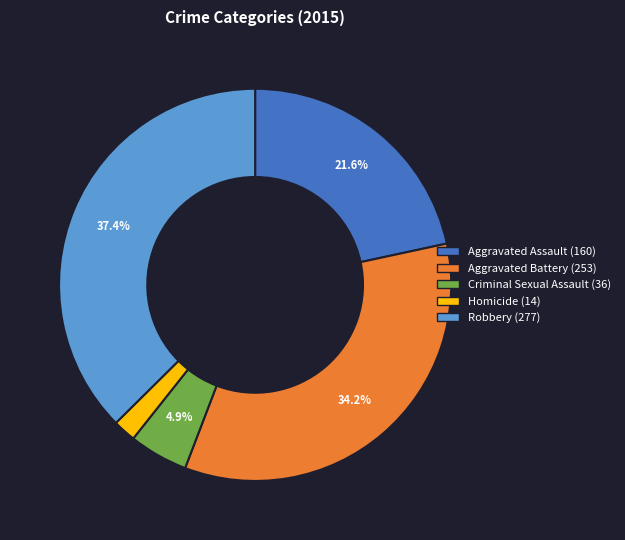

The Aggravated Battery slice represents 34% of the pie. True or false?

True